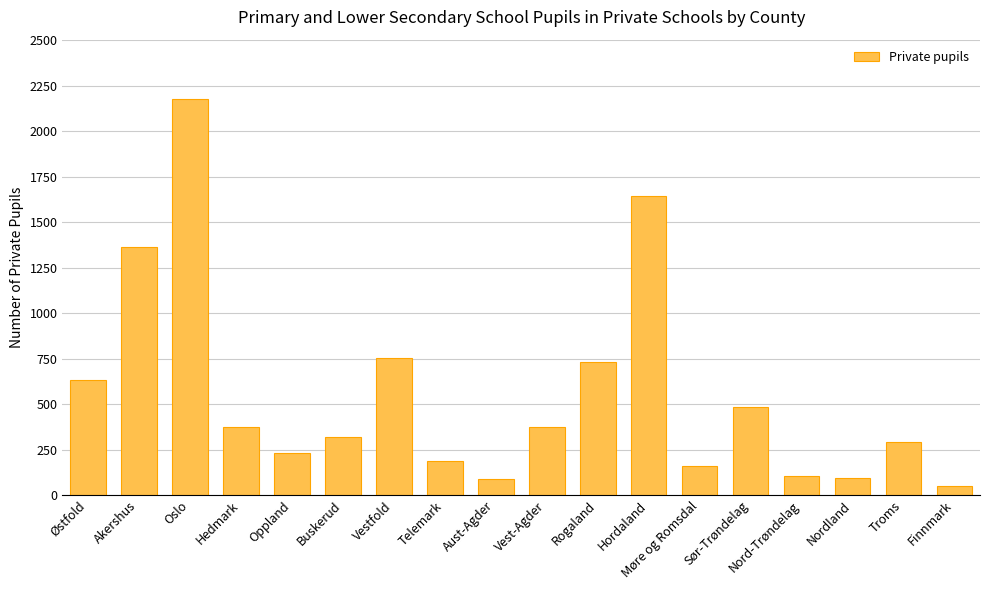

What is the maximum value shown in the chart?

2177